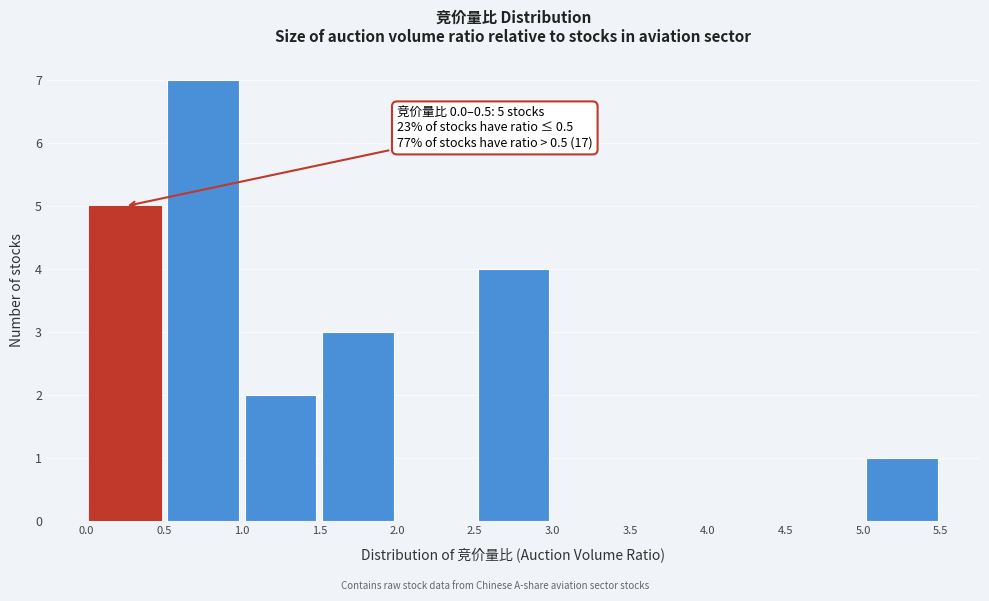

Which range on the x-axis has the tallest bar?

0.5 to 1.0